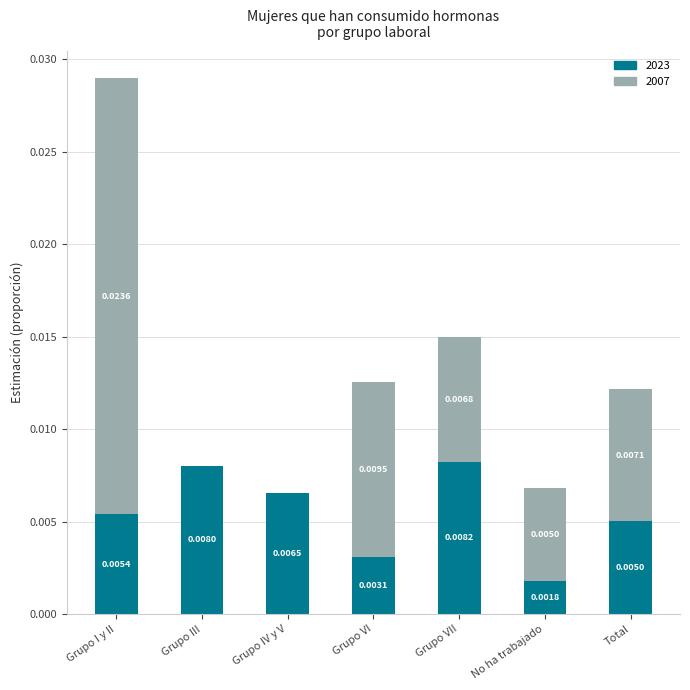

Count the 2023 values in the range 0 to 1.

7